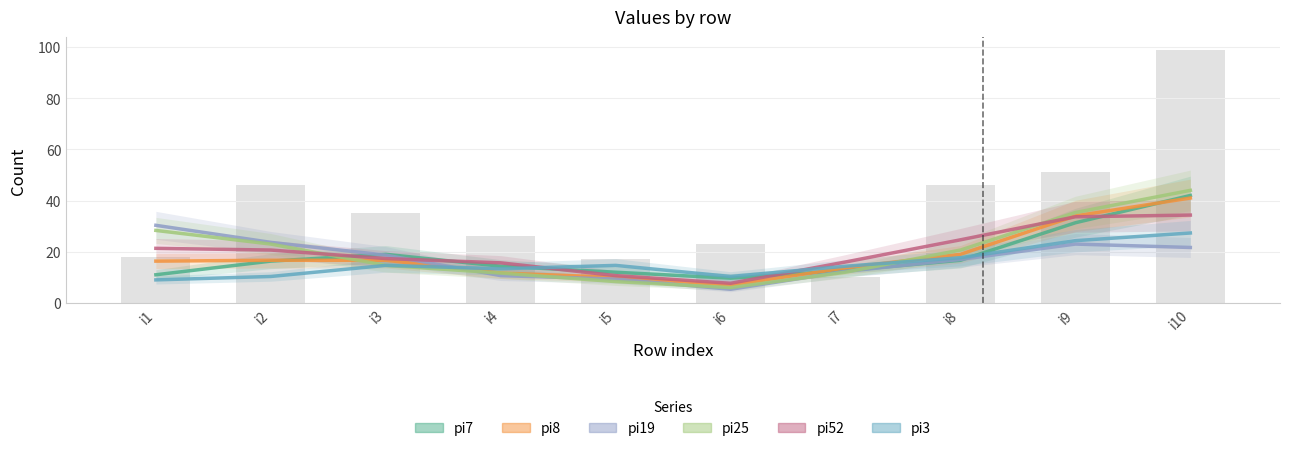

Which category has the highest value across all series?

i10